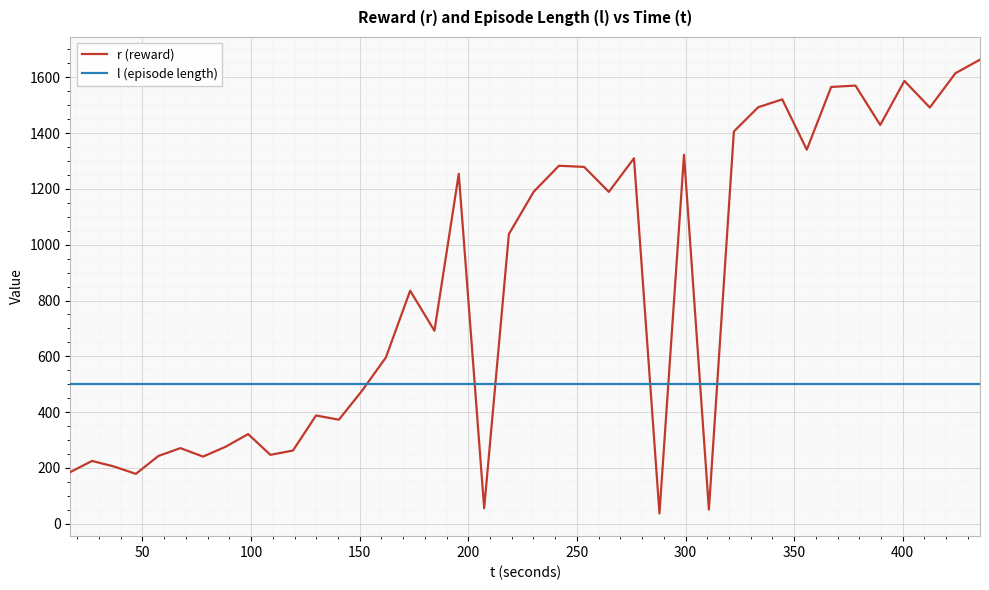

What is the average value of the l (episode length) series?

500.0